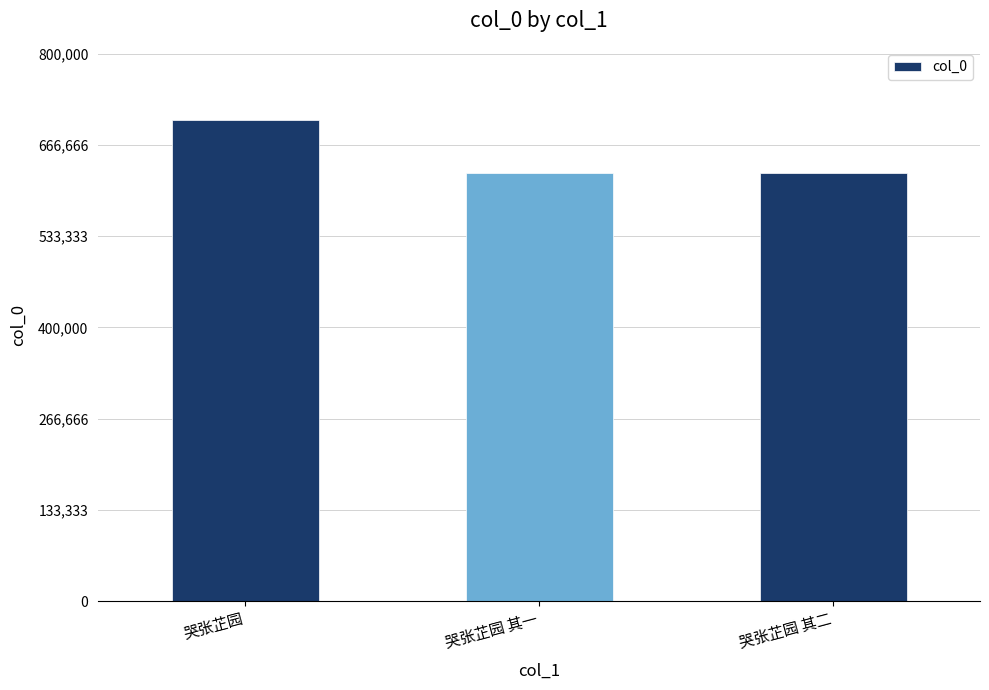

At which label is the value closest to 664319?

哭张芷园 其二